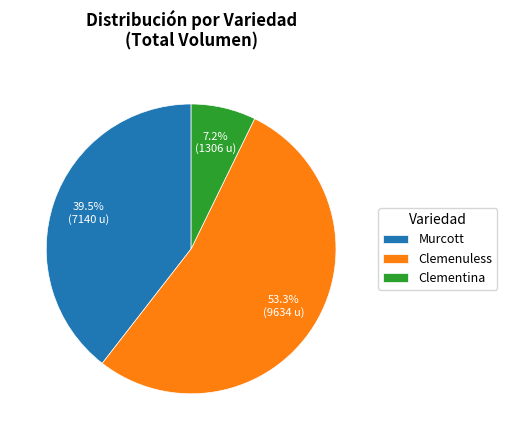

Which slice is the smallest?

Clementina